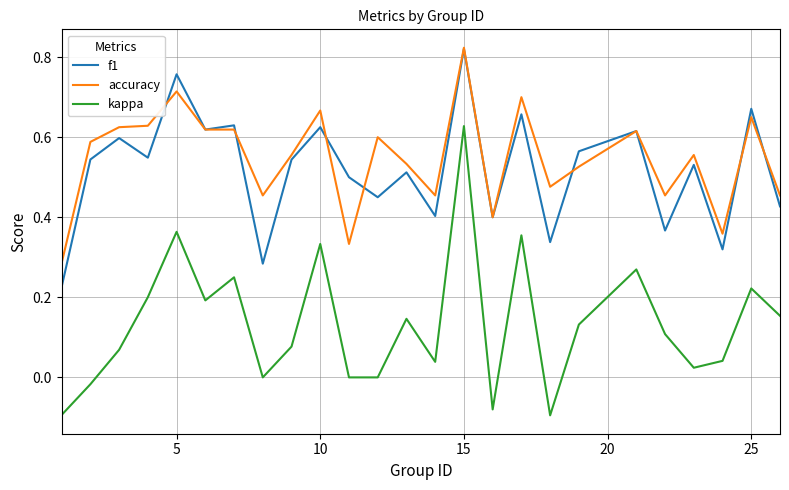

True or false: kappa and accuracy cross at least once.

False